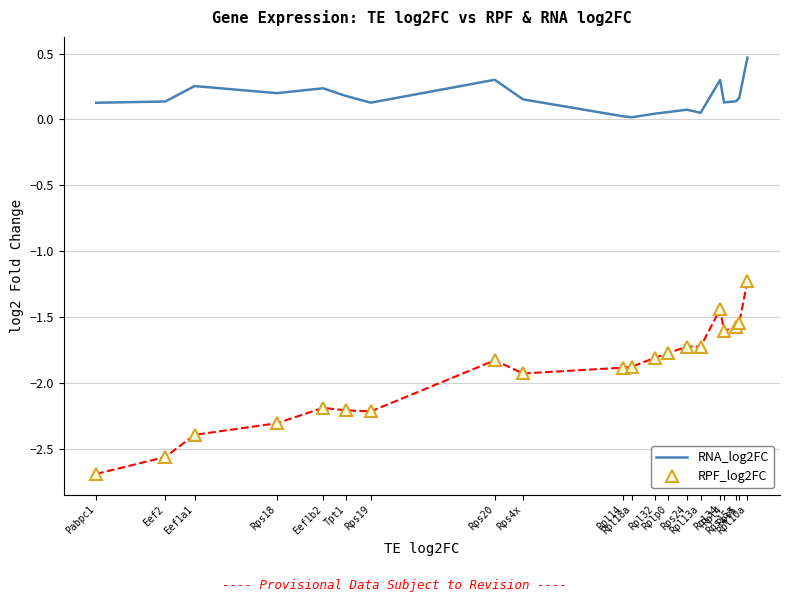

True or false: RNA_log2FC and RPF_log2FC intersect in this chart.

False